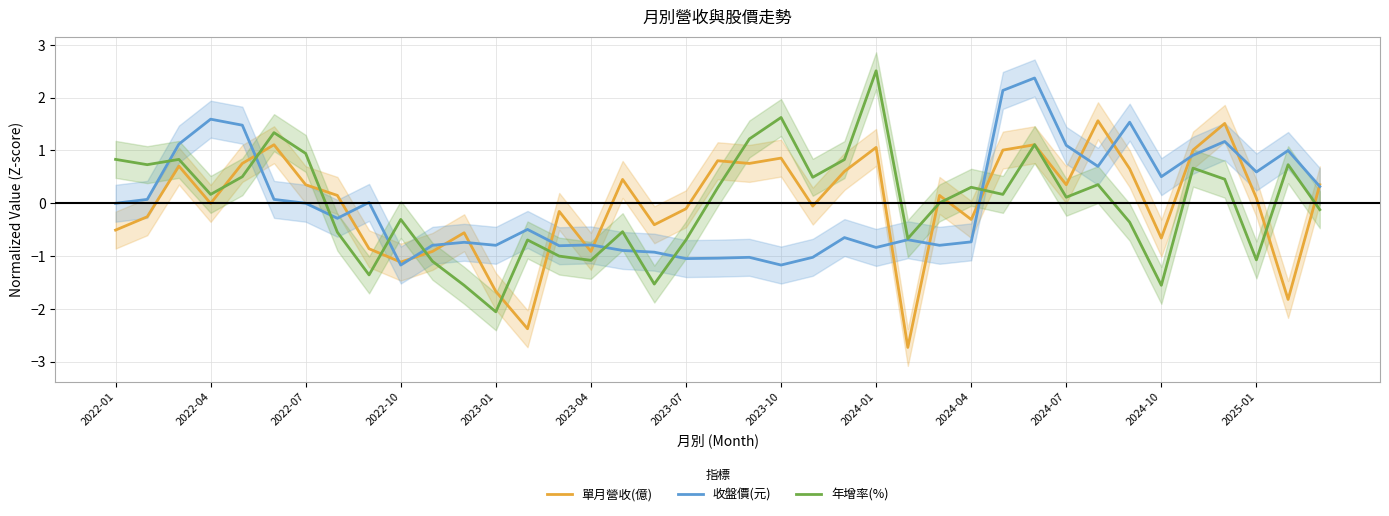

Between 19 and 32, which is larger?

19